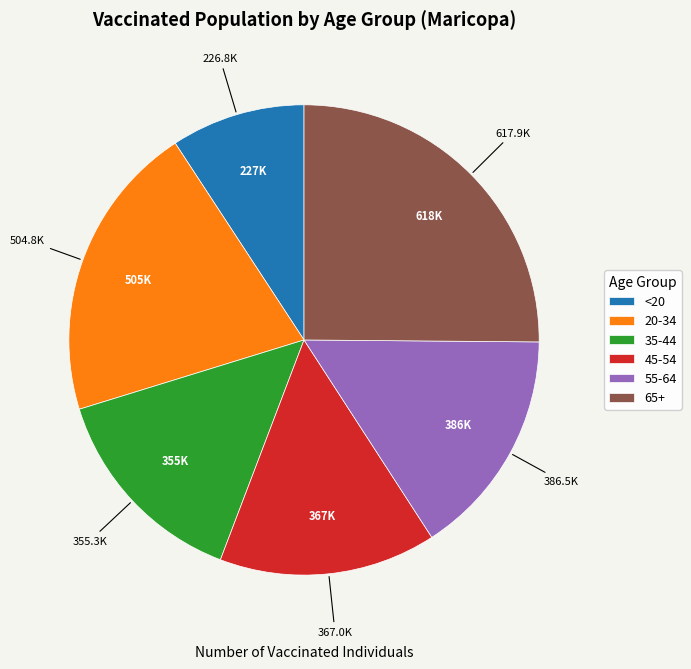

Is it true that <20 is 9% of the pie?

True